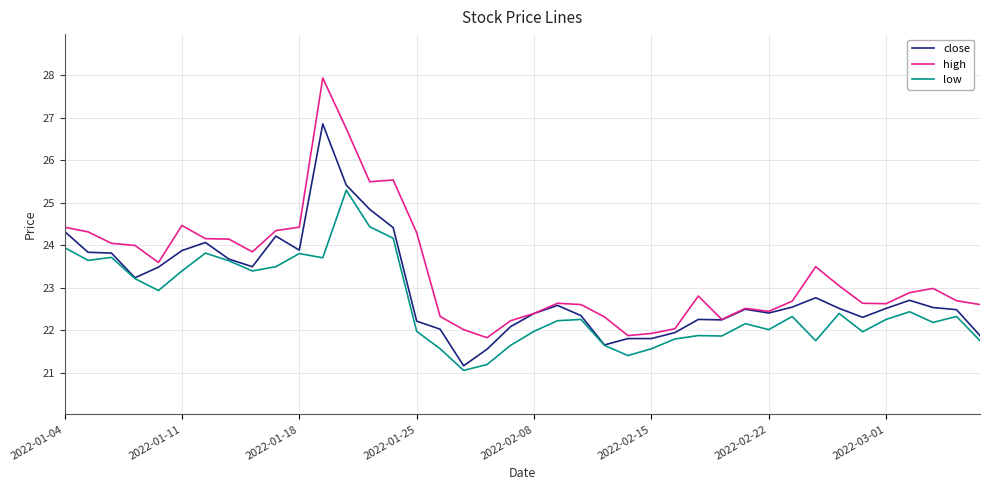

What is the highest value of the high series?

27.9